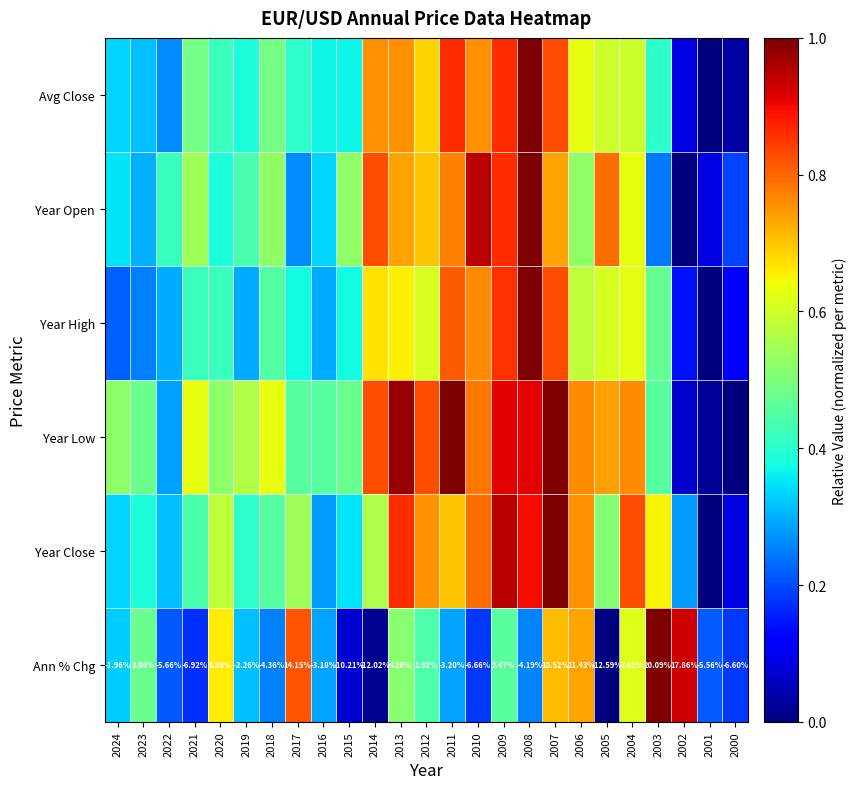

List the series in order of their peak value, highest first.

Avg Close, Year Open, Year High, Year Low, Year Close, Ann % Chg